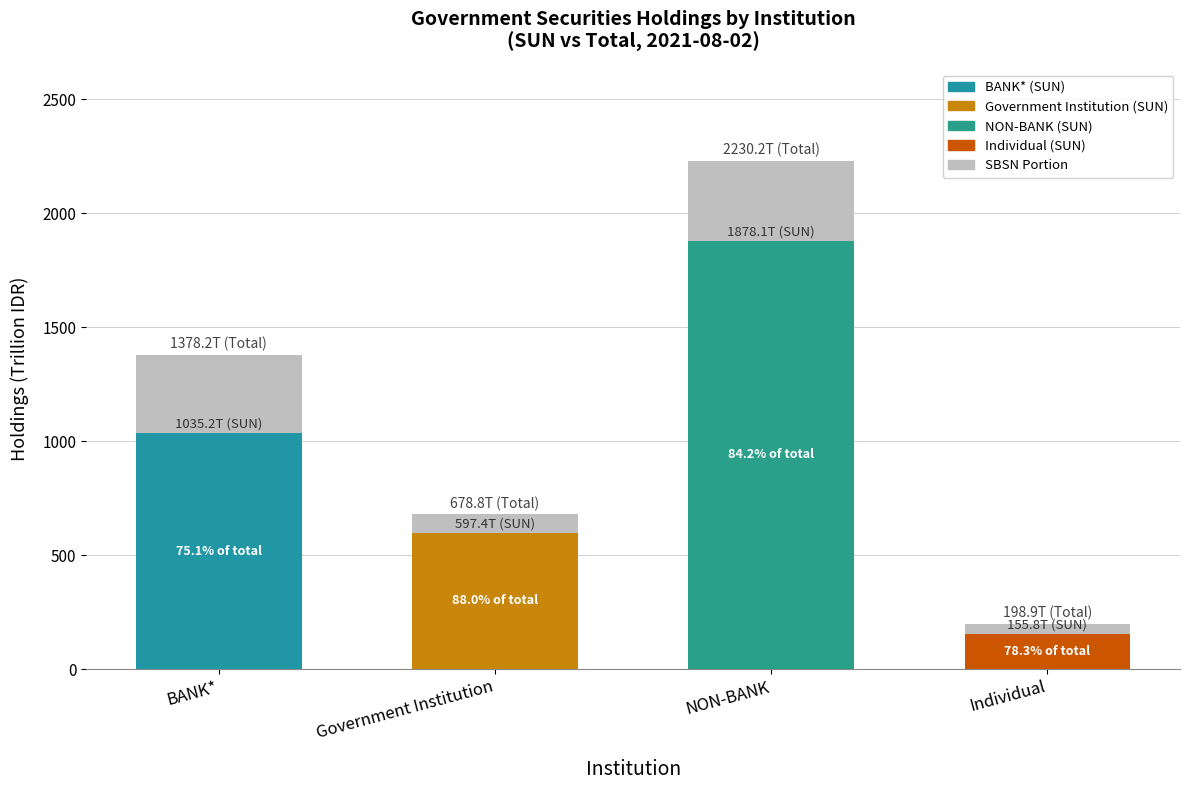

Reading right to left, transcribe all the data shown in this chart.

198.9	2230.2	678.8	1378.2